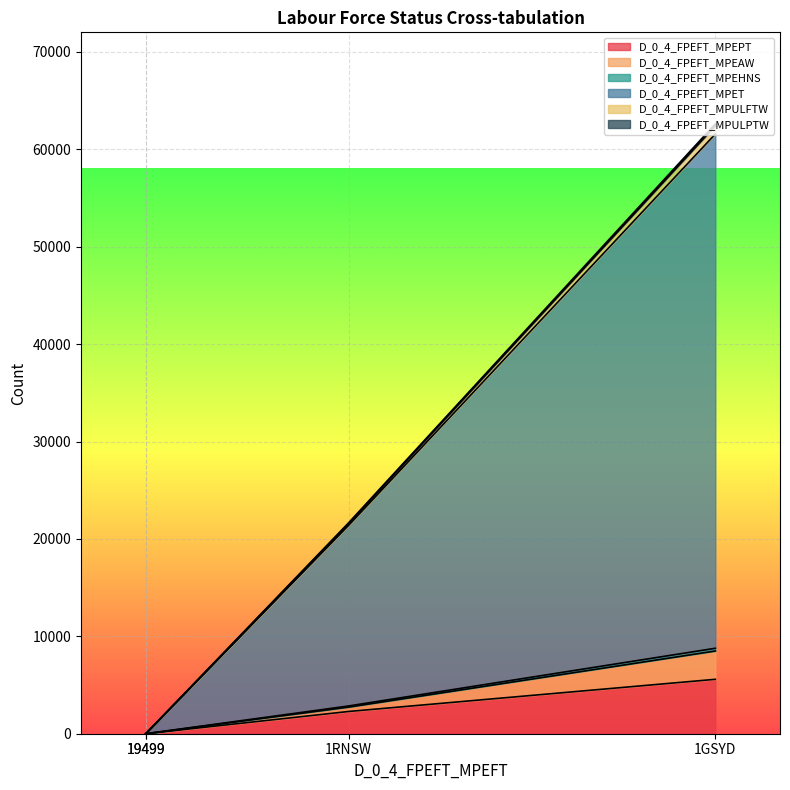

At which label does D_0_4_FPEFT_MPET first exceed 18552?

1GSYD